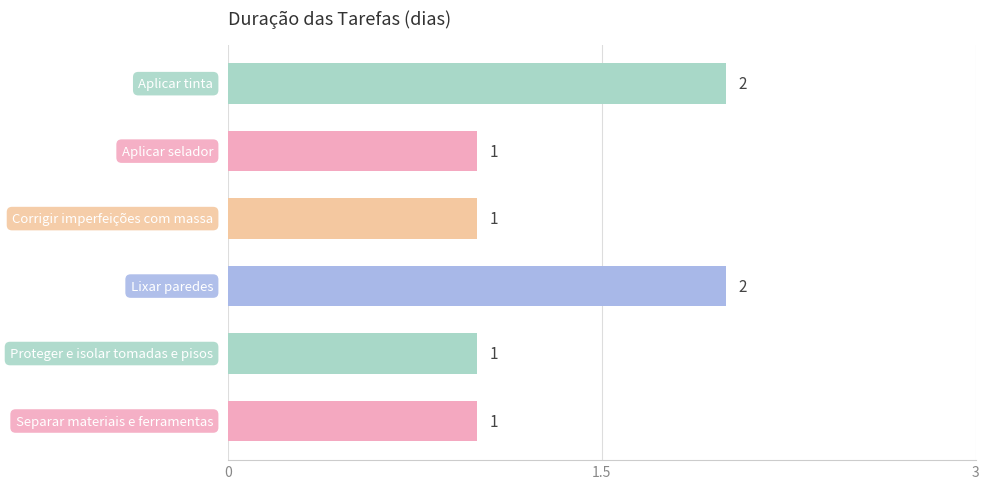

What is the sum of all values?

8